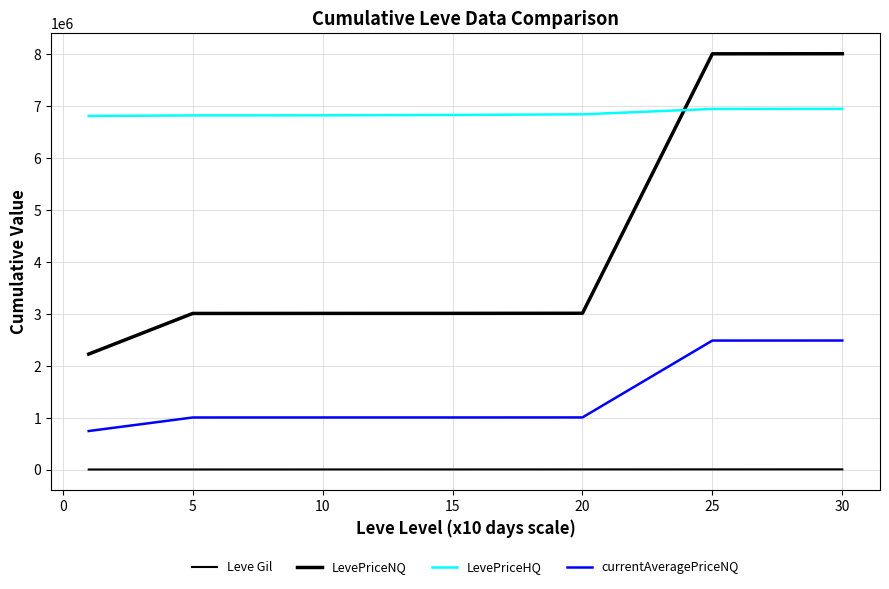

At how many categories does at least one series exceed 5697440?

7